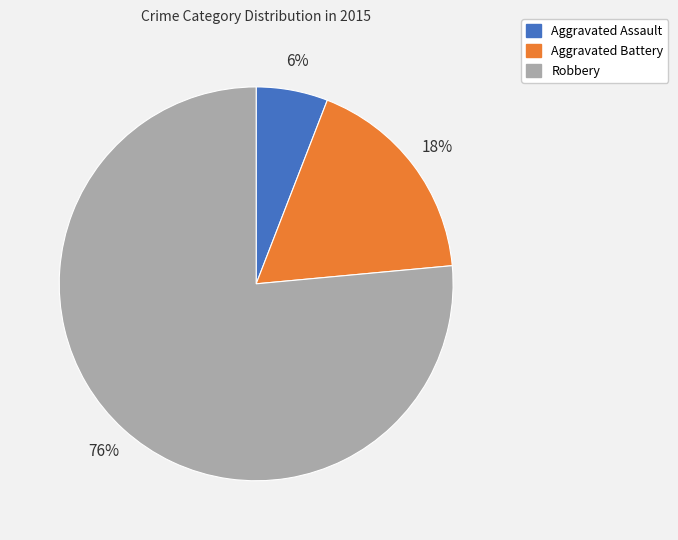

Is there any slice that represents more than half of the pie?

Yes